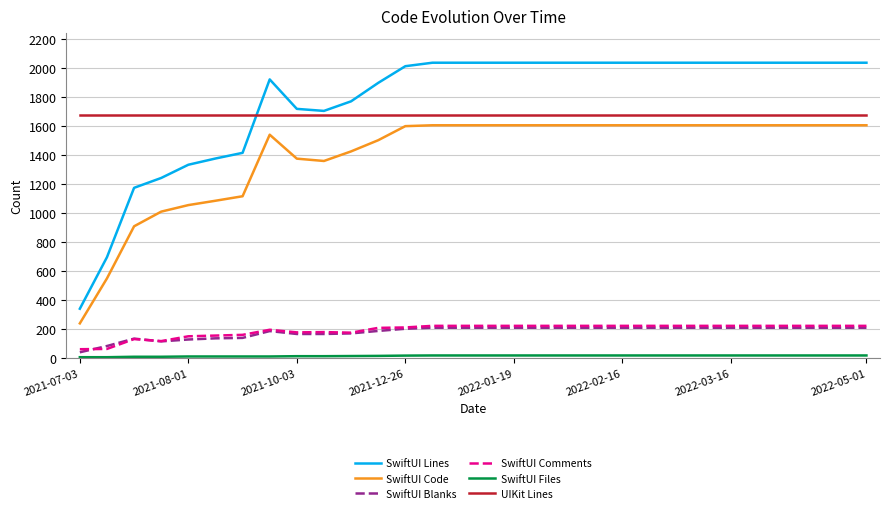

What is the maximum value for UIKit Lines?

1673